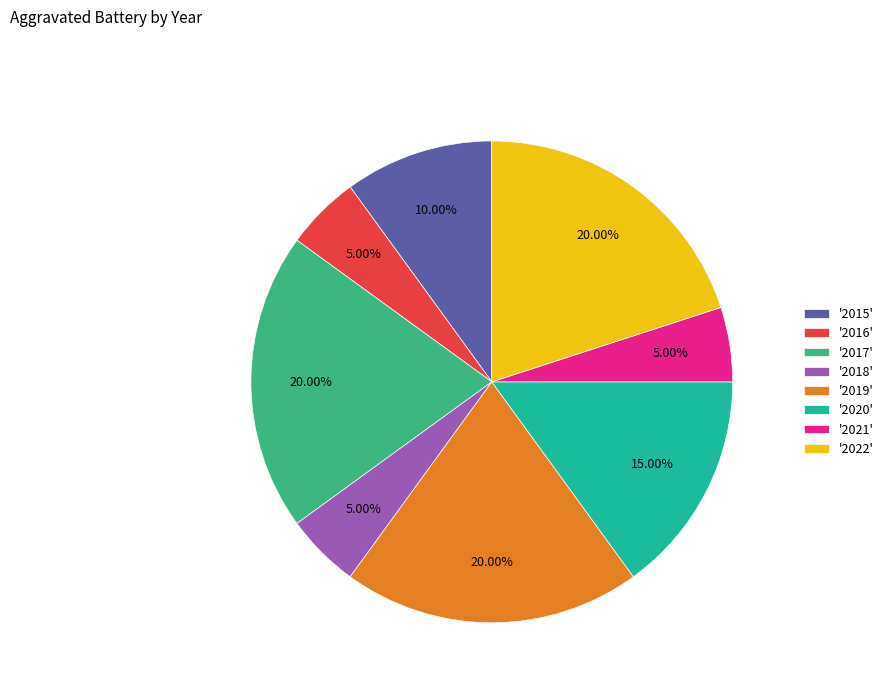

Which has a higher value, '2017' or '2018'?

'2017'